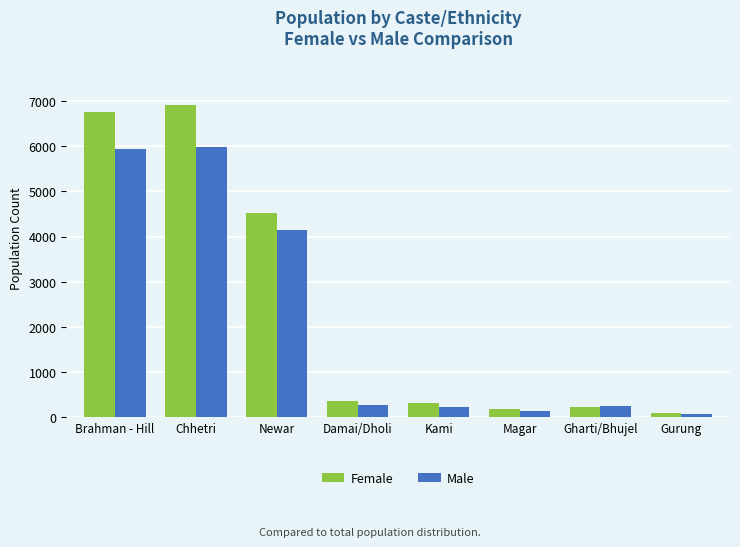

How many bars are there in each group?

2